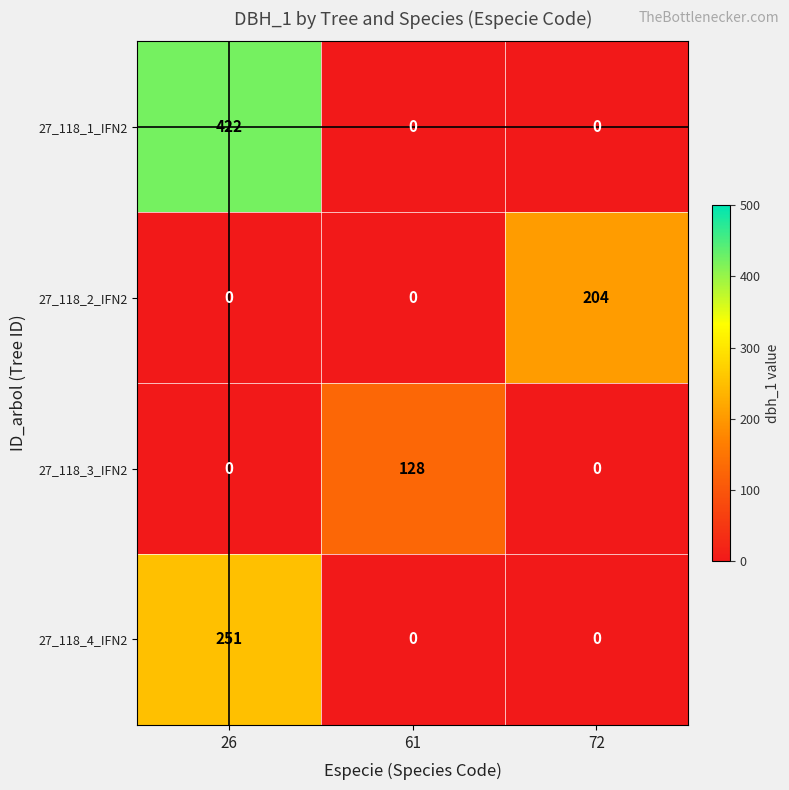

True or false: 27_118_1_IFN2 has a value of 0 at 72.

True